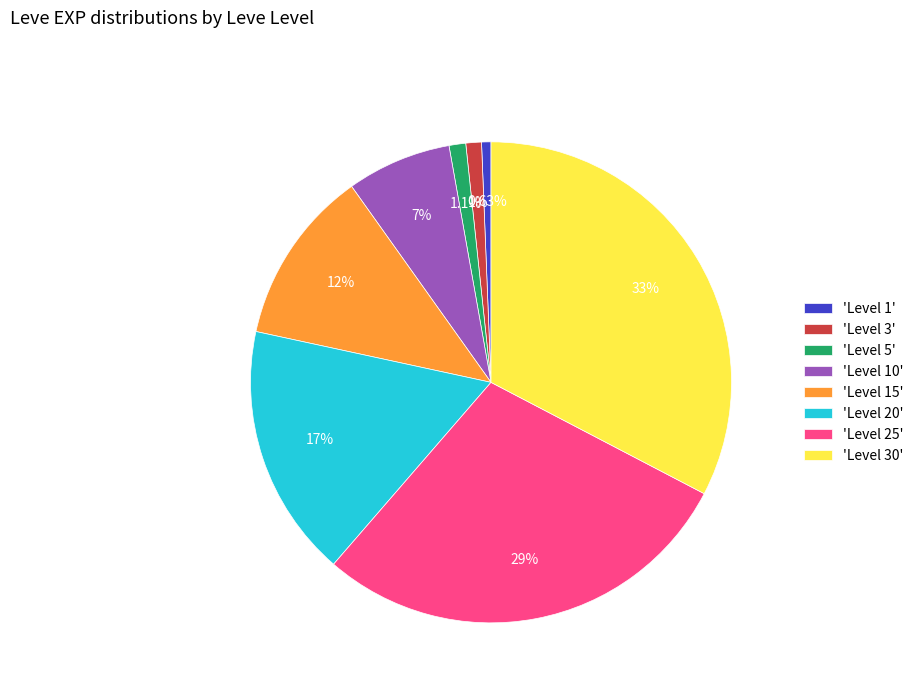

To the nearest percent, what is the average slice percentage?

12%